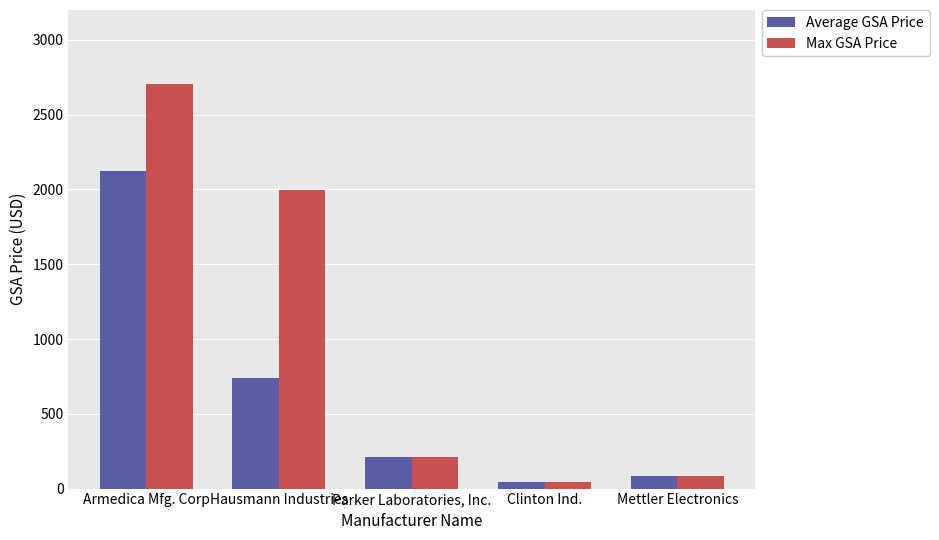

What position from the right is Hausmann Industries?

4